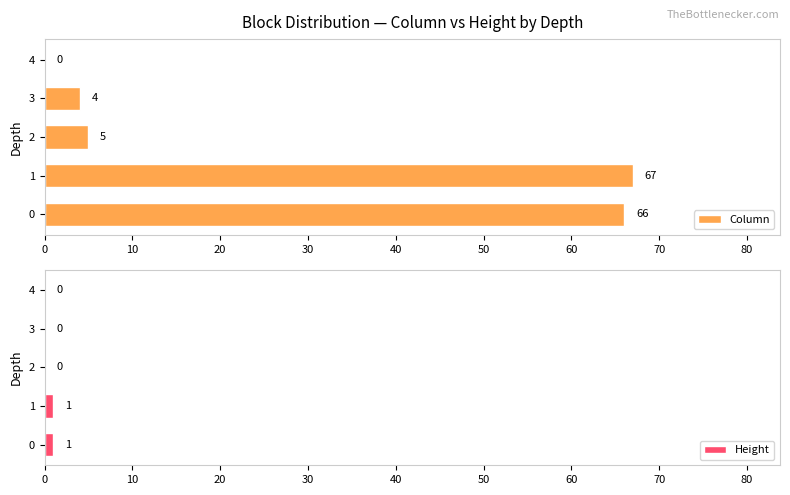

Reading right to left, what are all the values shown in this chart?

Column: 40=0	30=4	20=5	10=67	0=66
Height: 40=0	30=0	20=0	10=1	0=1